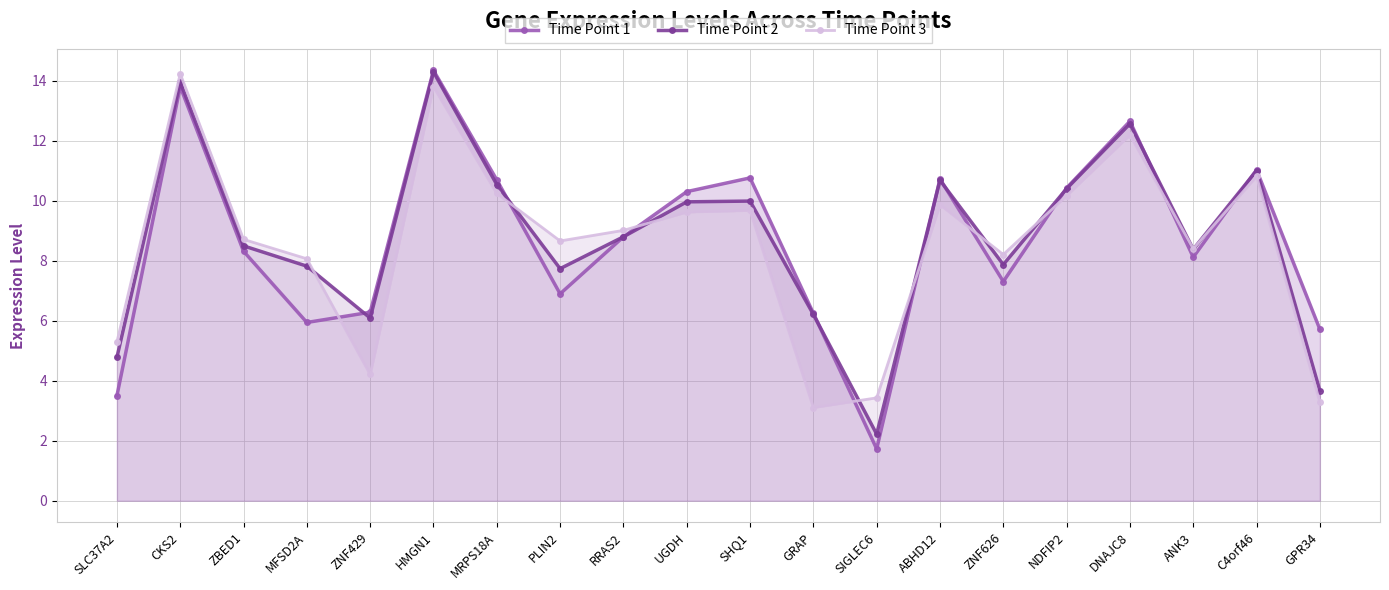

At which category does Time Point 1 reach its first local peak?

CKS2